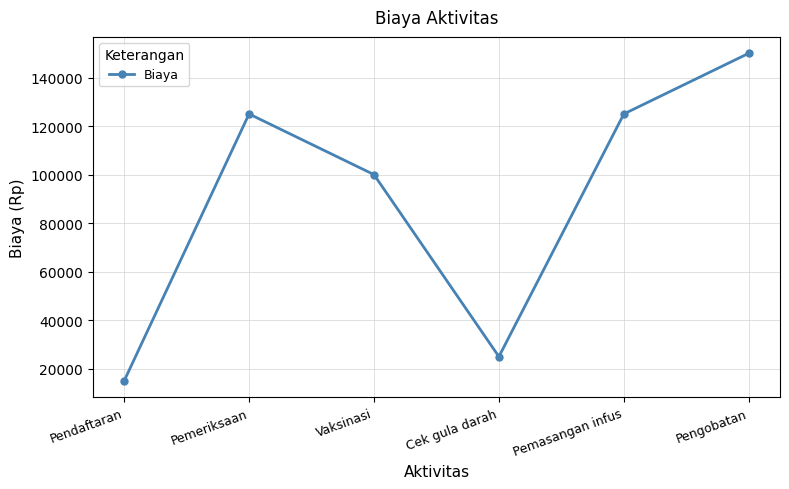

What is the label of the 4th point from the right?

Vaksinasi